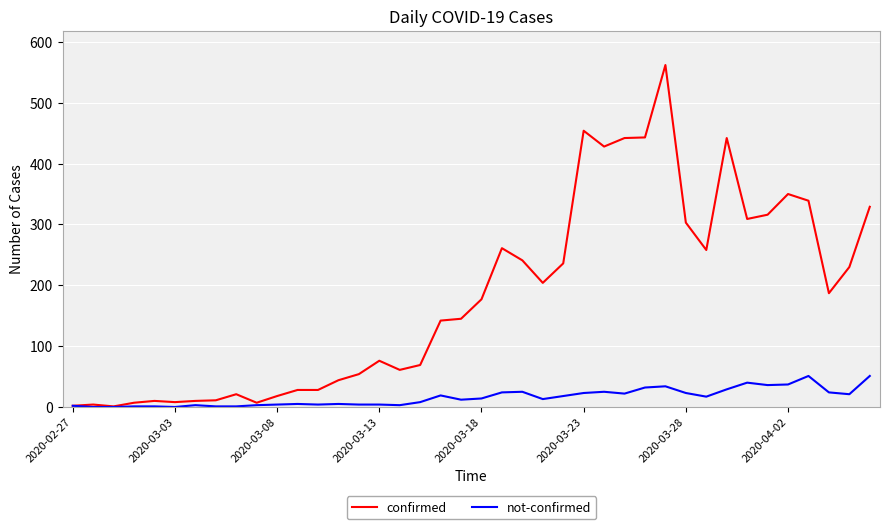

List the series in order of their overall mean, lowest first.

not-confirmed, confirmed